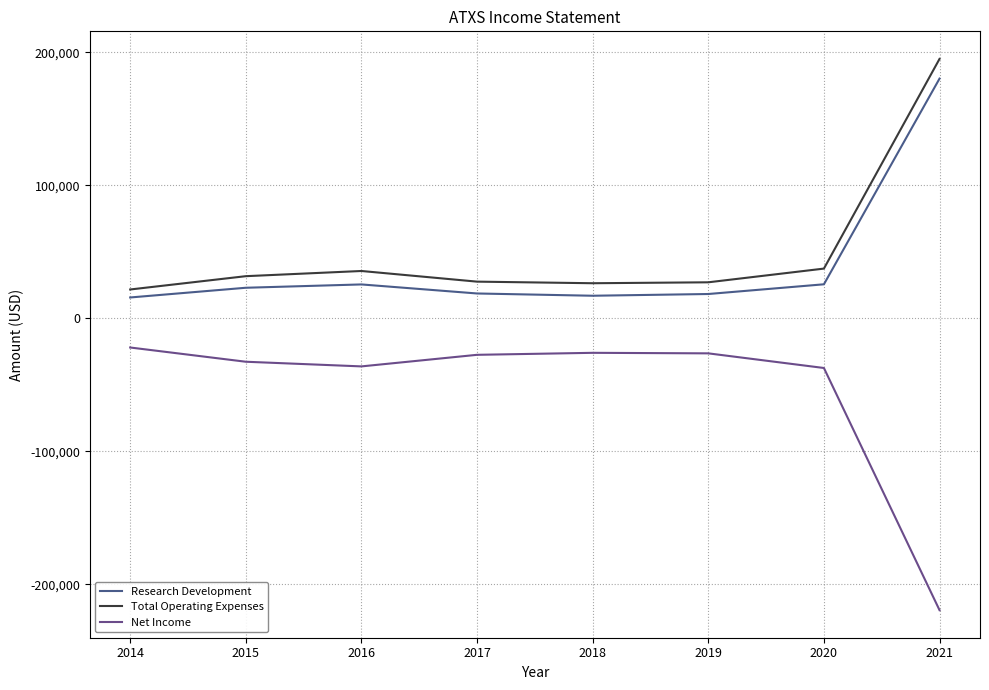

Which series changed the most between 2018 and 2021?

Net Income